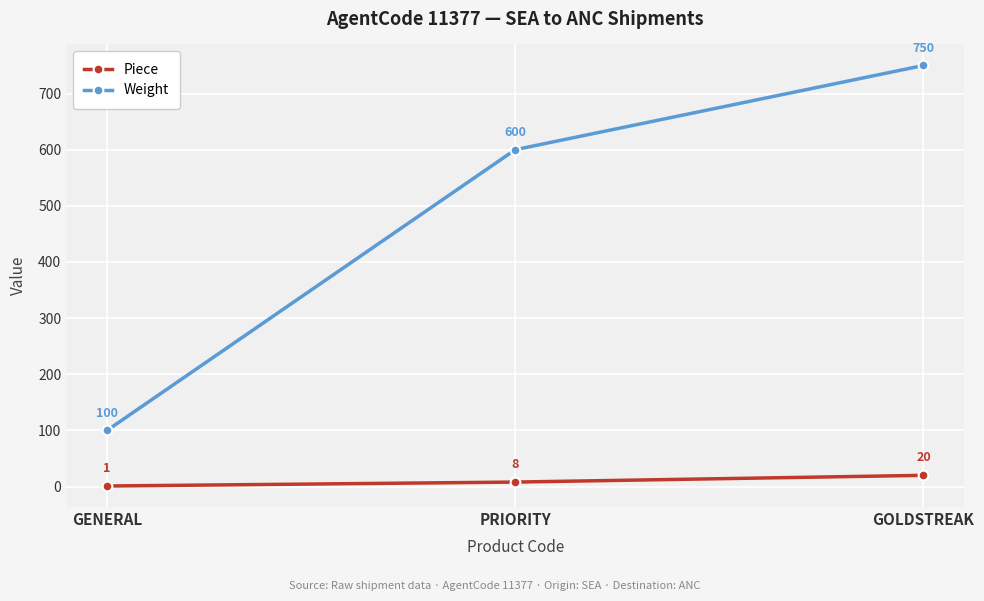

How many values in the Piece series are below 8?

1